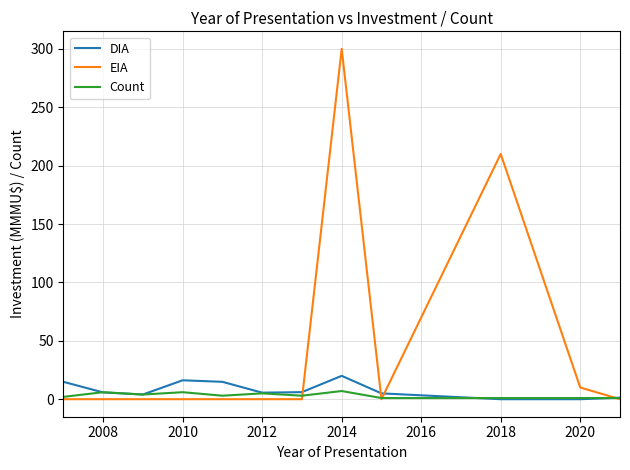

How many series are shown in this chart?

3